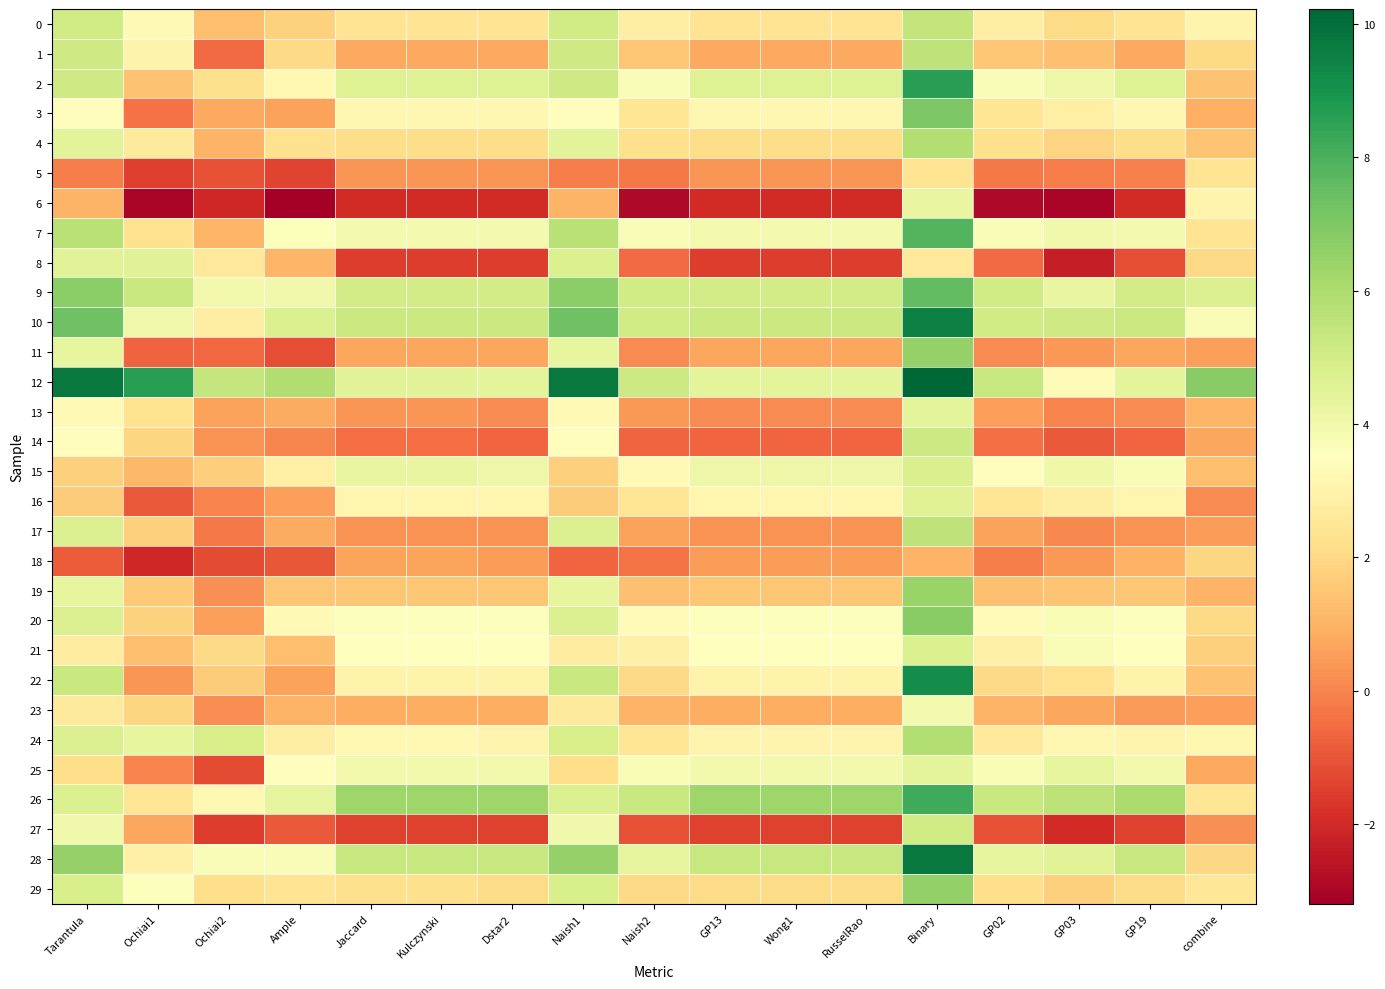

Reading left to right, list all the values displayed in this chart.

0: Tarantula=5.1	Ochiai1=3.3	Ochiai2=1.3	Ample=1.8	Jaccard=2.4	Kulczynski=2.4	Dstar2=2.4	Naish1=5.1	Naish2=2.8	GP13=2.4	Wong1=2.4	RusselRao=2.4	Binary=5.4	GP02=2.8	GP03=2.1	GP19=2.4	combine=3.1
1: Tarantula=5.1	Ochiai1=3.0	Ochiai2=-0.6	Ample=2.0	Jaccard=0.8	Kulczynski=0.8	Dstar2=0.8	Naish1=5.1	Naish2=1.5	GP13=0.8	Wong1=0.8	RusselRao=0.8	Binary=5.5	GP02=1.5	GP03=1.3	GP19=0.8	combine=2.0
2: Tarantula=5.1	Ochiai1=1.4	Ochiai2=2.2	Ample=3.2	Jaccard=4.7	Kulczynski=4.7	Dstar2=4.7	Naish1=5.1	Naish2=3.7	GP13=4.7	Wong1=4.7	RusselRao=4.7	Binary=8.6	GP02=3.7	GP03=4.1	GP19=4.7	combine=1.4
3: Tarantula=3.4	Ochiai1=-0.4	Ochiai2=0.8	Ample=0.6	Jaccard=3.2	Kulczynski=3.2	Dstar2=3.2	Naish1=3.4	Naish2=2.4	GP13=3.2	Wong1=3.2	RusselRao=3.2	Binary=7.0	GP02=2.4	GP03=2.9	GP19=3.2	combine=0.9
4: Tarantula=4.5	Ochiai1=2.7	Ochiai2=1.0	Ample=2.3	Jaccard=2.1	Kulczynski=2.1	Dstar2=2.1	Naish1=4.5	Naish2=2.3	GP13=2.1	Wong1=2.1	RusselRao=2.1	Binary=5.9	GP02=2.3	GP03=1.8	GP19=2.1	combine=1.4
5: Tarantula=-0.1	Ochiai1=-1.5	Ochiai2=-1.1	Ample=-1.4	Jaccard=0.3	Kulczynski=0.3	Dstar2=0.3	Naish1=-0.1	Naish2=-0.2	GP13=0.3	Wong1=0.3	RusselRao=0.3	Binary=2.4	GP02=-0.2	GP03=-0.2	GP19=-0.1	combine=2.4
6: Tarantula=1.0	Ochiai1=-3.0	Ochiai2=-2.1	Ample=-3.2	Jaccard=-2.0	Kulczynski=-2.0	Dstar2=-2.0	Naish1=1.0	Naish2=-2.9	GP13=-2.0	Wong1=-2.0	RusselRao=-2.0	Binary=4.3	GP02=-2.9	GP03=-3.0	GP19=-2.0	combine=3.1
7: Tarantula=5.7	Ochiai1=2.3	Ochiai2=1.1	Ample=3.6	Jaccard=3.9	Kulczynski=3.9	Dstar2=3.9	Naish1=5.7	Naish2=3.7	GP13=3.9	Wong1=3.9	RusselRao=3.9	Binary=7.8	GP02=3.7	GP03=4.0	GP19=3.9	combine=2.4
8: Tarantula=4.5	Ochiai1=4.6	Ochiai2=2.5	Ample=1.1	Jaccard=-1.5	Kulczynski=-1.5	Dstar2=-1.5	Naish1=4.8	Naish2=-0.6	GP13=-1.5	Wong1=-1.5	RusselRao=-1.5	Binary=2.6	GP02=-0.6	GP03=-2.3	GP19=-1.2	combine=2.0
9: Tarantula=6.8	Ochiai1=5.3	Ochiai2=4.0	Ample=4.0	Jaccard=5.0	Kulczynski=5.0	Dstar2=5.0	Naish1=6.8	Naish2=5.0	GP13=5.0	Wong1=5.0	RusselRao=5.0	Binary=7.6	GP02=5.0	GP03=4.3	GP19=5.0	combine=4.7
10: Tarantula=7.3	Ochiai1=4.0	Ochiai2=2.8	Ample=4.8	Jaccard=5.2	Kulczynski=5.2	Dstar2=5.2	Naish1=7.3	Naish2=5.0	GP13=5.2	Wong1=5.2	RusselRao=5.2	Binary=9.5	GP02=5.0	GP03=5.1	GP19=5.2	combine=3.7
11: Tarantula=4.3	Ochiai1=-0.7	Ochiai2=-0.6	Ample=-1.2	Jaccard=0.7	Kulczynski=0.7	Dstar2=0.7	Naish1=4.3	Naish2=0.1	GP13=0.7	Wong1=0.7	RusselRao=0.7	Binary=6.6	GP02=0.1	GP03=0.4	GP19=0.7	combine=0.5
12: Tarantula=9.7	Ochiai1=8.6	Ochiai2=5.4	Ample=5.9	Jaccard=4.6	Kulczynski=4.6	Dstar2=4.4	Naish1=9.7	Naish2=5.2	GP13=4.4	Wong1=4.4	RusselRao=4.4	Binary=10.2	GP02=5.3	GP03=3.3	GP19=4.4	combine=6.8
13: Tarantula=3.3	Ochiai1=2.4	Ochiai2=0.6	Ample=0.8	Jaccard=0.3	Kulczynski=0.3	Dstar2=0.2	Naish1=3.3	Naish2=0.4	GP13=0.2	Wong1=0.2	RusselRao=0.2	Binary=4.4	GP02=0.6	GP03=-0.0	GP19=0.2	combine=1.1
14: Tarantula=3.4	Ochiai1=1.9	Ochiai2=0.3	Ample=0.0	Jaccard=-0.5	Kulczynski=-0.5	Dstar2=-0.7	Naish1=3.4	Naish2=-0.6	GP13=-0.7	Wong1=-0.7	RusselRao=-0.7	Binary=5.2	GP02=-0.4	GP03=-0.9	GP19=-0.7	combine=0.7
15: Tarantula=1.7	Ochiai1=1.1	Ochiai2=1.7	Ample=2.8	Jaccard=4.3	Kulczynski=4.3	Dstar2=4.1	Naish1=1.7	Naish2=3.3	GP13=4.1	Wong1=4.1	RusselRao=4.1	Binary=4.8	GP02=3.4	GP03=4.1	GP19=3.8	combine=1.3
16: Tarantula=1.7	Ochiai1=-0.9	Ochiai2=-0.0	Ample=0.5	Jaccard=3.1	Kulczynski=3.1	Dstar2=3.1	Naish1=1.7	Naish2=2.4	GP13=3.1	Wong1=3.1	RusselRao=3.1	Binary=4.6	GP02=2.4	GP03=2.8	GP19=3.1	combine=0.1
17: Tarantula=4.7	Ochiai1=1.7	Ochiai2=-0.2	Ample=0.8	Jaccard=0.3	Kulczynski=0.3	Dstar2=0.3	Naish1=4.7	Naish2=0.6	GP13=0.3	Wong1=0.3	RusselRao=0.3	Binary=5.5	GP02=0.6	GP03=0.1	GP19=0.3	combine=0.5
18: Tarantula=-0.9	Ochiai1=-2.0	Ochiai2=-1.2	Ample=-1.0	Jaccard=0.7	Kulczynski=0.7	Dstar2=0.5	Naish1=-0.7	Naish2=-0.3	GP13=0.5	Wong1=0.5	RusselRao=0.5	Binary=1.0	GP02=-0.1	GP03=0.4	GP19=1.0	combine=1.9
19: Tarantula=4.3	Ochiai1=1.6	Ochiai2=0.2	Ample=1.5	Jaccard=1.5	Kulczynski=1.5	Dstar2=1.5	Naish1=4.3	Naish2=1.3	GP13=1.5	Wong1=1.5	RusselRao=1.5	Binary=6.4	GP02=1.3	GP03=1.5	GP19=1.5	combine=1.0
20: Tarantula=4.7	Ochiai1=1.8	Ochiai2=0.6	Ample=3.3	Jaccard=3.6	Kulczynski=3.6	Dstar2=3.6	Naish1=4.7	Naish2=3.4	GP13=3.6	Wong1=3.6	RusselRao=3.6	Binary=6.8	GP02=3.4	GP03=3.8	GP19=3.6	combine=2.0
21: Tarantula=2.7	Ochiai1=1.3	Ochiai2=2.0	Ample=1.3	Jaccard=3.5	Kulczynski=3.5	Dstar2=3.5	Naish1=2.7	Naish2=2.9	GP13=3.5	Wong1=3.5	RusselRao=3.5	Binary=4.7	GP02=2.9	GP03=3.7	GP19=3.5	combine=1.7
22: Tarantula=5.3	Ochiai1=0.3	Ochiai2=1.6	Ample=0.6	Jaccard=3.0	Kulczynski=3.0	Dstar2=3.0	Naish1=5.3	Naish2=2.0	GP13=3.0	Wong1=3.0	RusselRao=3.0	Binary=9.1	GP02=2.0	GP03=2.3	GP19=3.0	combine=1.4
23: Tarantula=2.6	Ochiai1=1.9	Ochiai2=0.2	Ample=1.0	Jaccard=0.8	Kulczynski=0.8	Dstar2=0.8	Naish1=2.6	Naish2=1.0	GP13=0.8	Wong1=0.8	RusselRao=0.8	Binary=3.9	GP02=1.0	GP03=0.7	GP19=0.4	combine=0.5
24: Tarantula=4.7	Ochiai1=4.3	Ochiai2=4.9	Ample=2.8	Jaccard=3.2	Kulczynski=3.2	Dstar2=3.1	Naish1=4.9	Naish2=2.5	GP13=3.1	Wong1=3.1	RusselRao=3.1	Binary=5.9	GP02=2.6	GP03=3.2	GP19=3.1	combine=3.2
25: Tarantula=2.2	Ochiai1=-0.0	Ochiai2=-1.2	Ample=3.4	Jaccard=4.0	Kulczynski=4.0	Dstar2=4.0	Naish1=2.2	Naish2=3.8	GP13=4.0	Wong1=4.0	RusselRao=4.0	Binary=4.4	GP02=3.8	GP03=4.3	GP19=4.0	combine=0.8
26: Tarantula=4.7	Ochiai1=2.4	Ochiai2=3.2	Ample=4.4	Jaccard=6.3	Kulczynski=6.3	Dstar2=6.3	Naish1=4.7	Naish2=5.3	GP13=6.3	Wong1=6.3	RusselRao=6.3	Binary=8.2	GP02=5.3	GP03=5.6	GP19=6.0	combine=2.4
27: Tarantula=4.0	Ochiai1=0.7	Ochiai2=-1.5	Ample=-0.9	Jaccard=-1.4	Kulczynski=-1.4	Dstar2=-1.4	Naish1=4.0	Naish2=-1.1	GP13=-1.4	Wong1=-1.4	RusselRao=-1.4	Binary=5.0	GP02=-1.1	GP03=-2.0	GP19=-1.4	combine=0.3
28: Tarantula=6.5	Ochiai1=2.9	Ochiai2=3.7	Ample=3.7	Jaccard=5.3	Kulczynski=5.3	Dstar2=5.3	Naish1=6.5	Naish2=4.4	GP13=5.3	Wong1=5.3	RusselRao=5.3	Binary=9.7	GP02=4.4	GP03=4.5	GP19=5.3	combine=2.0
29: Tarantula=4.8	Ochiai1=3.6	Ochiai2=2.2	Ample=2.4	Jaccard=2.2	Kulczynski=2.2	Dstar2=2.1	Naish1=4.8	Naish2=2.0	GP13=2.1	Wong1=2.1	RusselRao=2.1	Binary=6.6	GP02=2.2	GP03=1.7	GP19=2.1	combine=2.5